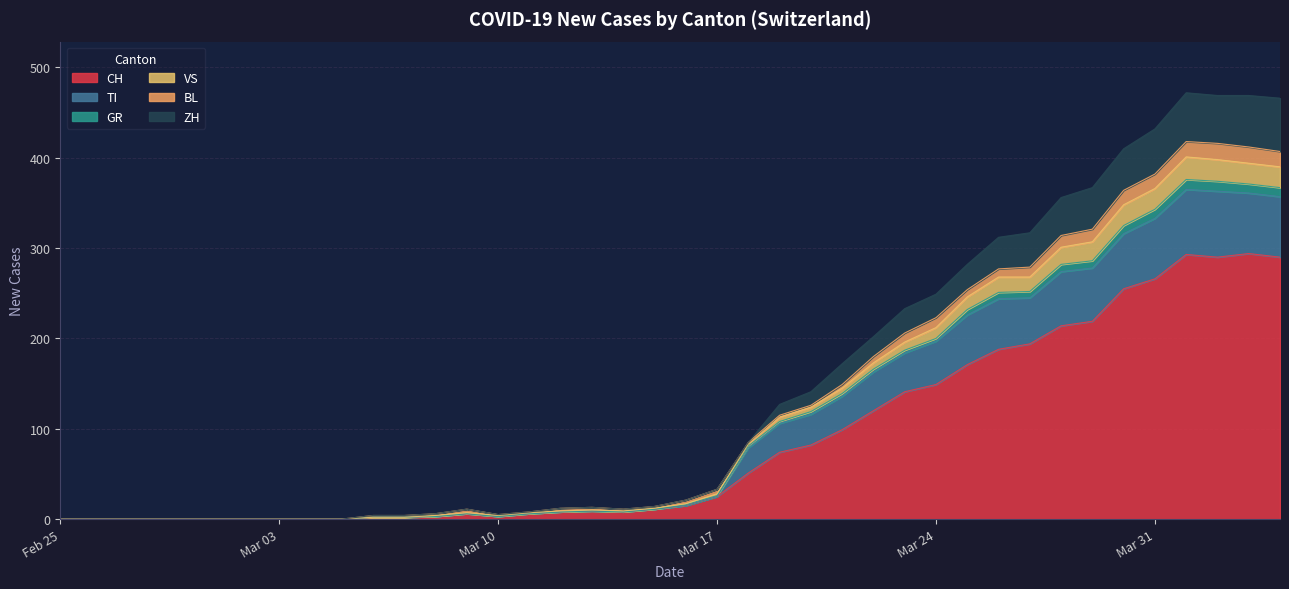

Does the chart have visible grid lines?

Yes